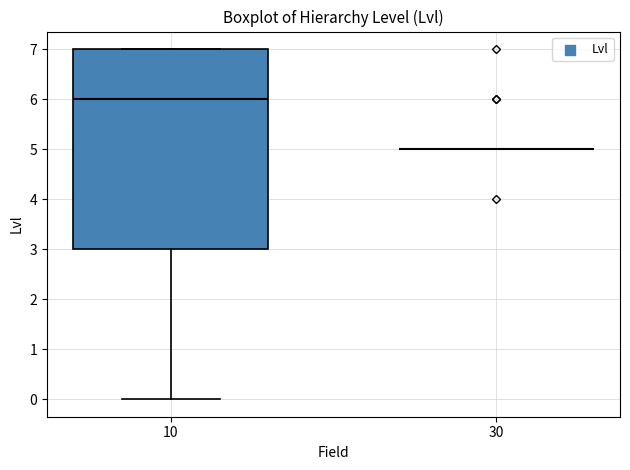

Reading left to right, read every box against the y-axis: the position of its median line, the range the box covers, and the ends of its whiskers. The values are not printed on the chart, so give them approximately, as read against the axis.

10: median 6, box 3 to 7, whiskers 0 to 7
30: box collapsed to a line at 5, whiskers 5 to 5